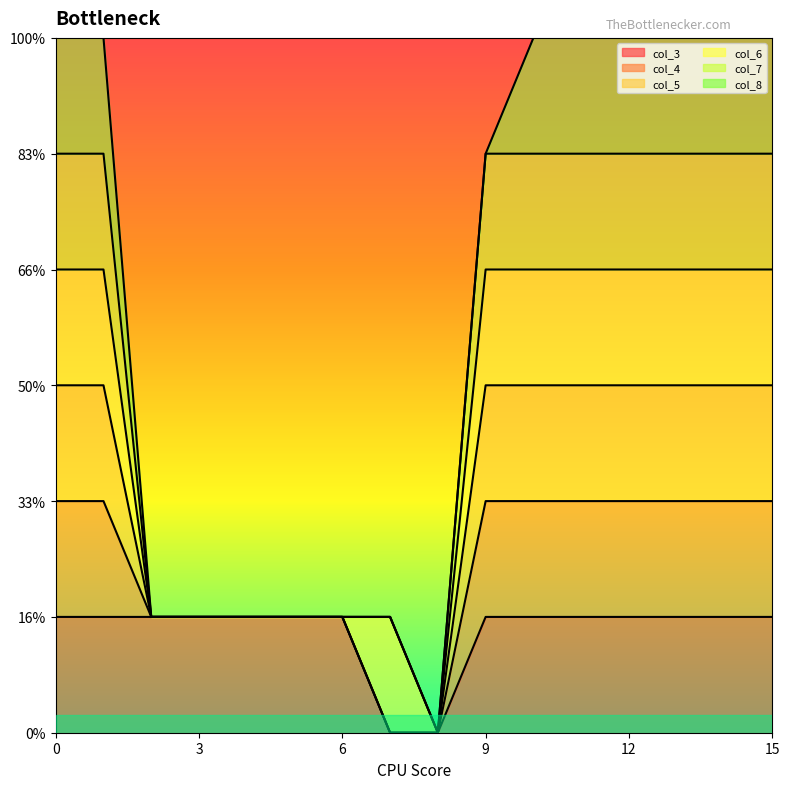

Does the chart display data point markers on the line(s)?

No